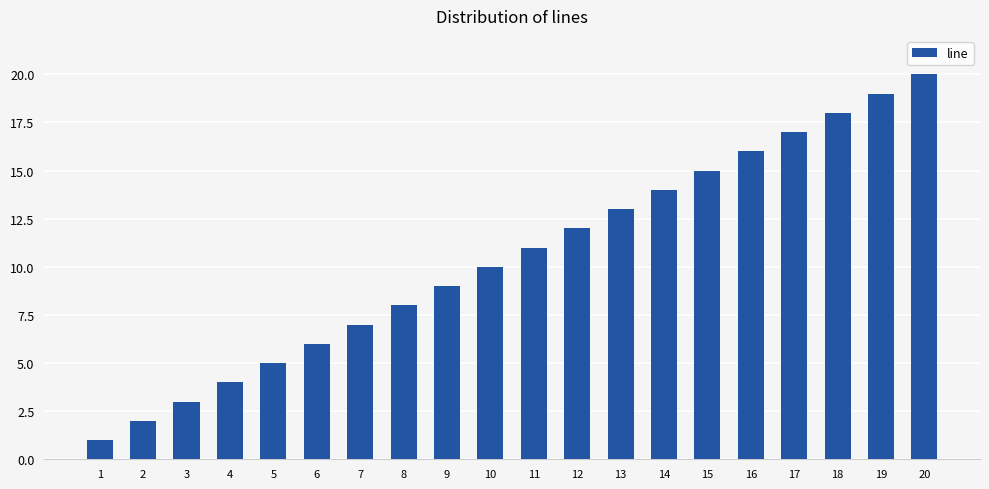

Rank the categories by value from highest to lowest.

20, 19, 18, 17, 16, 15, 14, 13, 12, 11, 10, 9, 8, 7, 6, 5, 4, 3, 2, 1